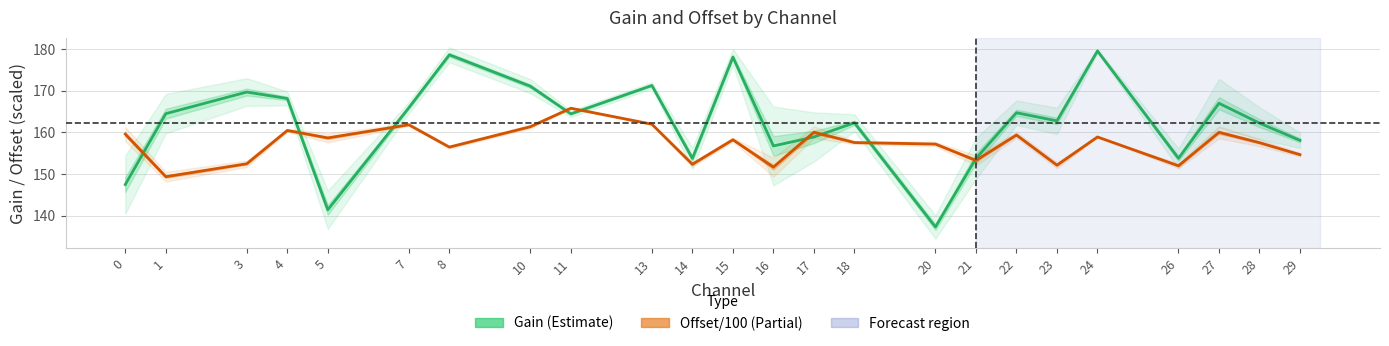

What is the maximum value for Gain?

179.6